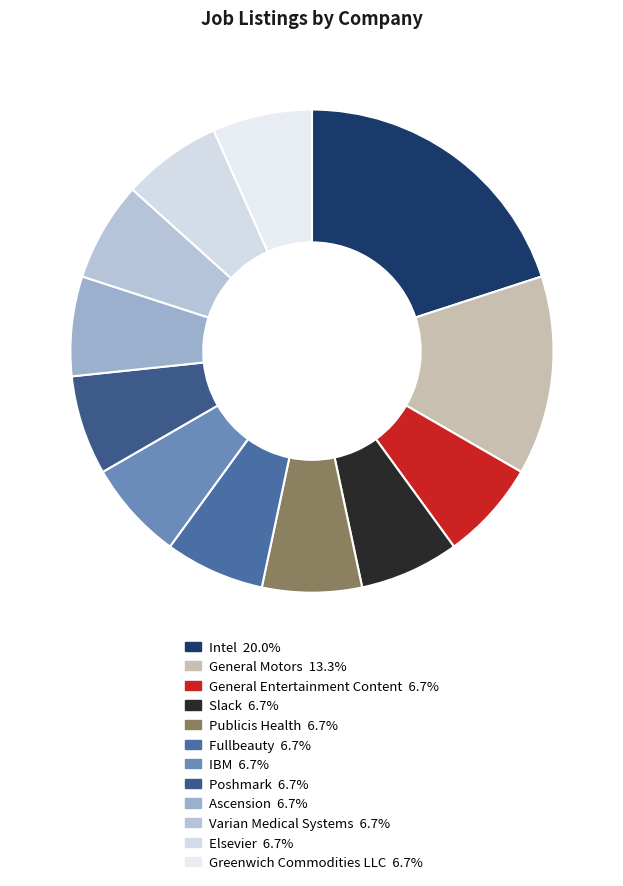

To the nearest percent, what percentage of the pie is General Entertainment Content?

7%